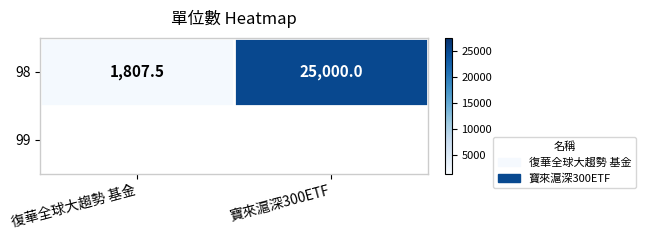

At which category does the chart reach its peak across all series?

寶來滬深300ETF